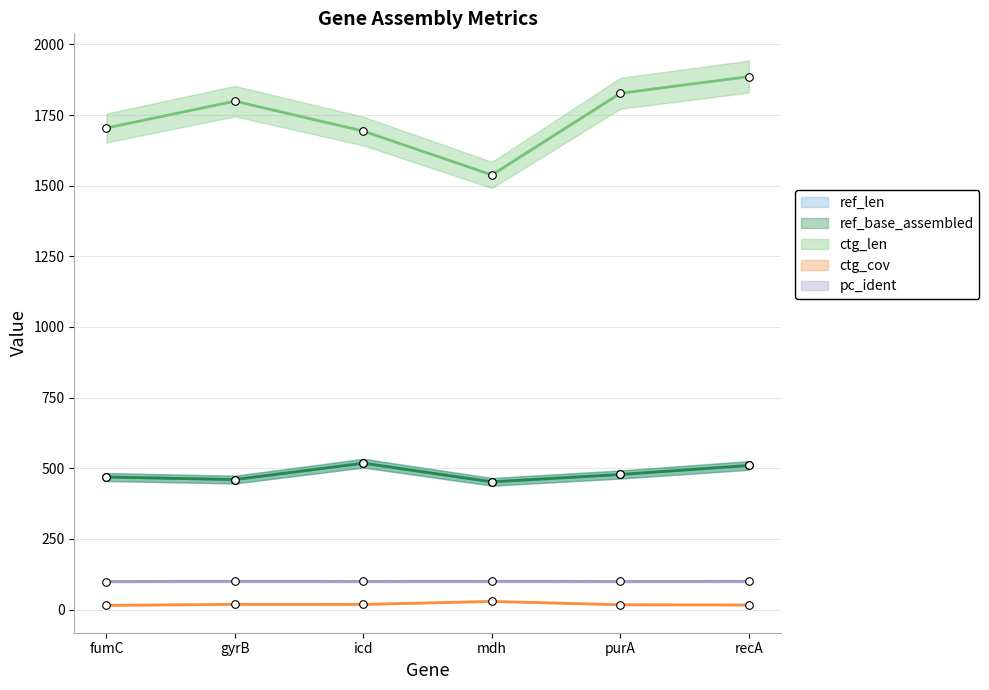

What are all the series names shown in the legend?

ref_len, ref_base_assembled, ctg_len, ctg_cov, pc_ident